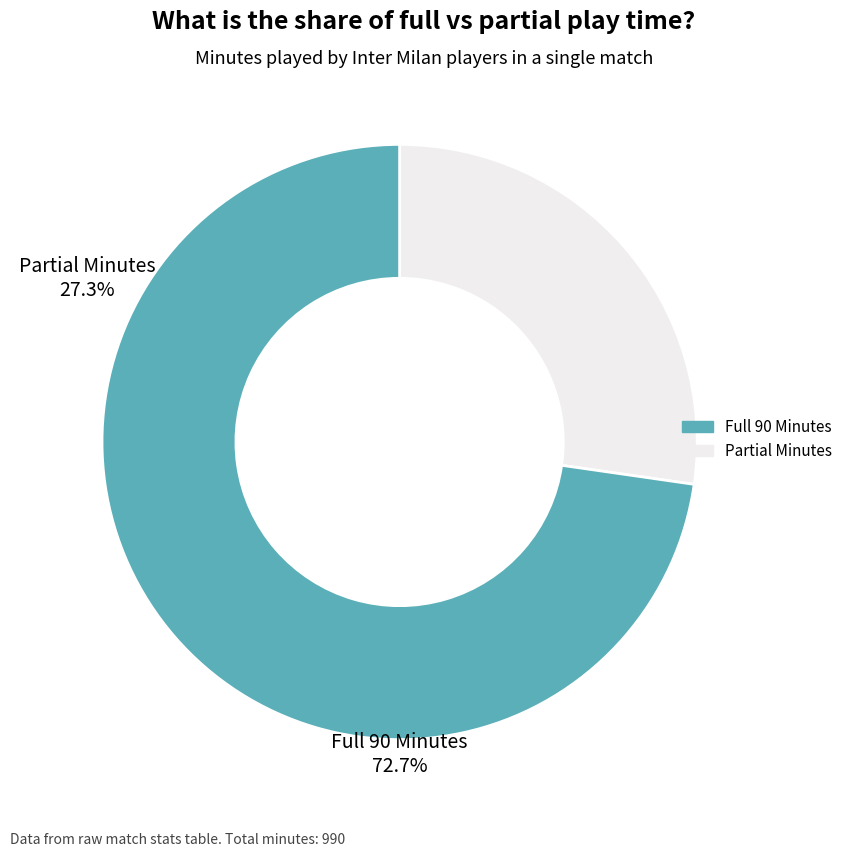

Does any single category account for the majority?

Yes